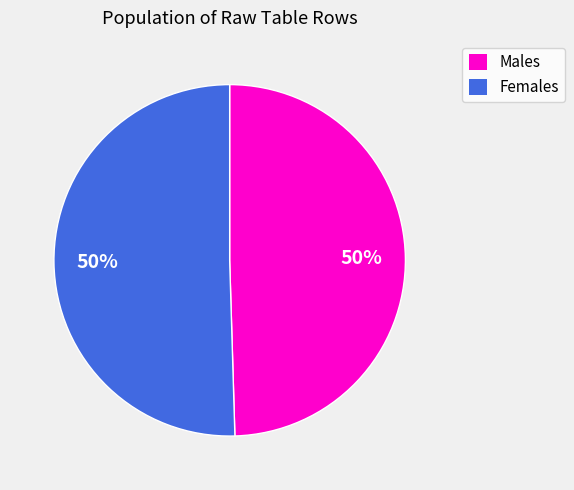

True or false: Females accounts for 64% of the total.

False